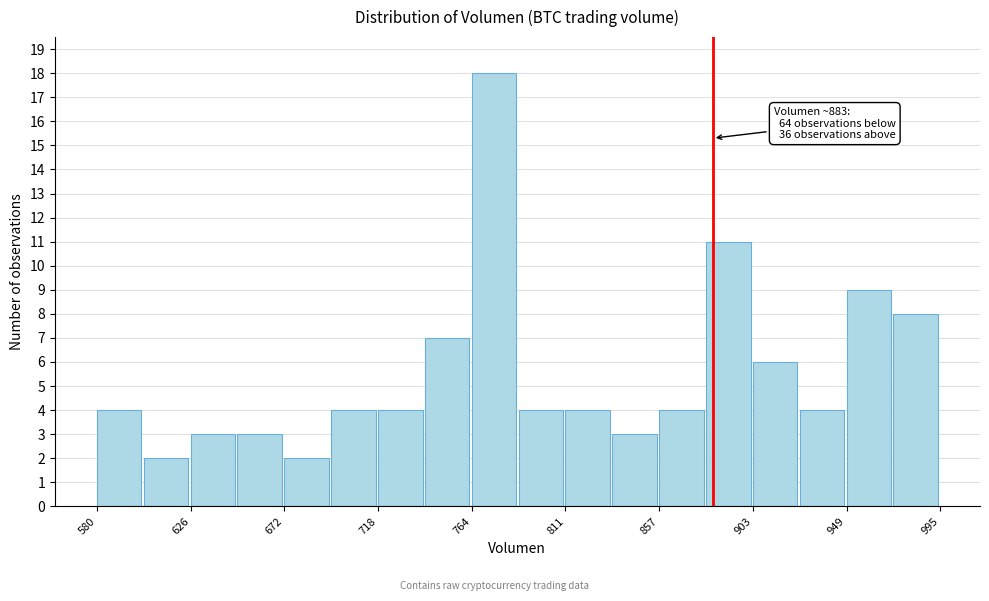

Over which range of the x-axis is the bar tallest?

765 to 785